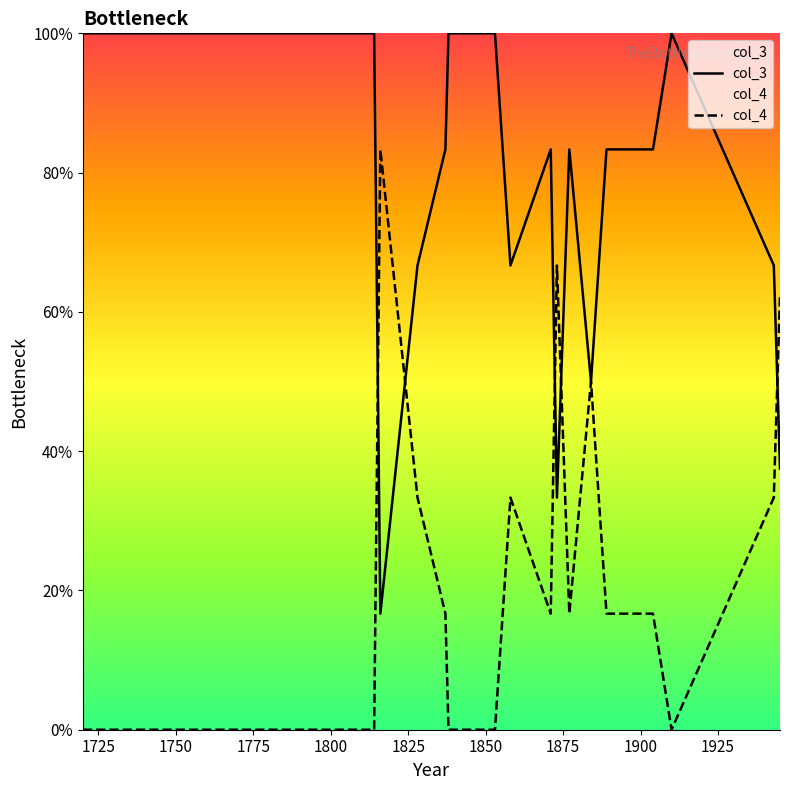

Rank the series by their average value, from highest to lowest.

col_3, col_4